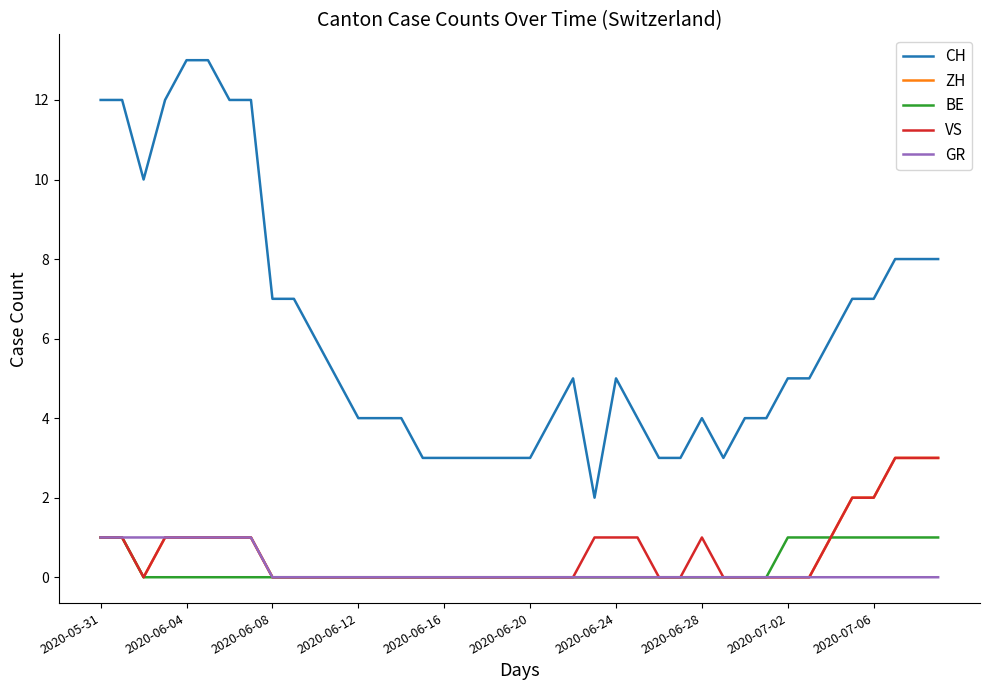

True or false: ZH and CH intersect in this chart.

False